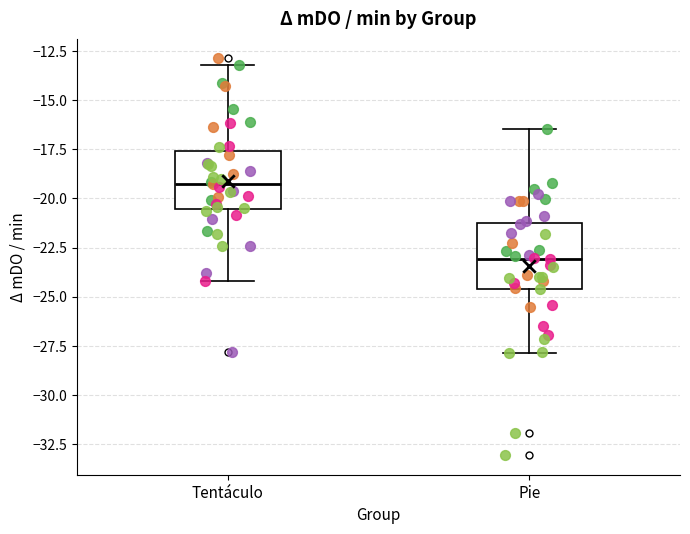

Reading left to right, transcribe this box plot: for each box, give where its median line is, the range the box spans, and where its two whiskers end, as read against the y-axis. The values are not printed on the chart, so give them approximately, as read against the axis.

Tentáculo: median -19.5, box -20.5 to -17.5, whiskers -24.0 to -13.0
Pie: median -23.0, box -24.5 to -21.0, whiskers -28.0 to -16.5